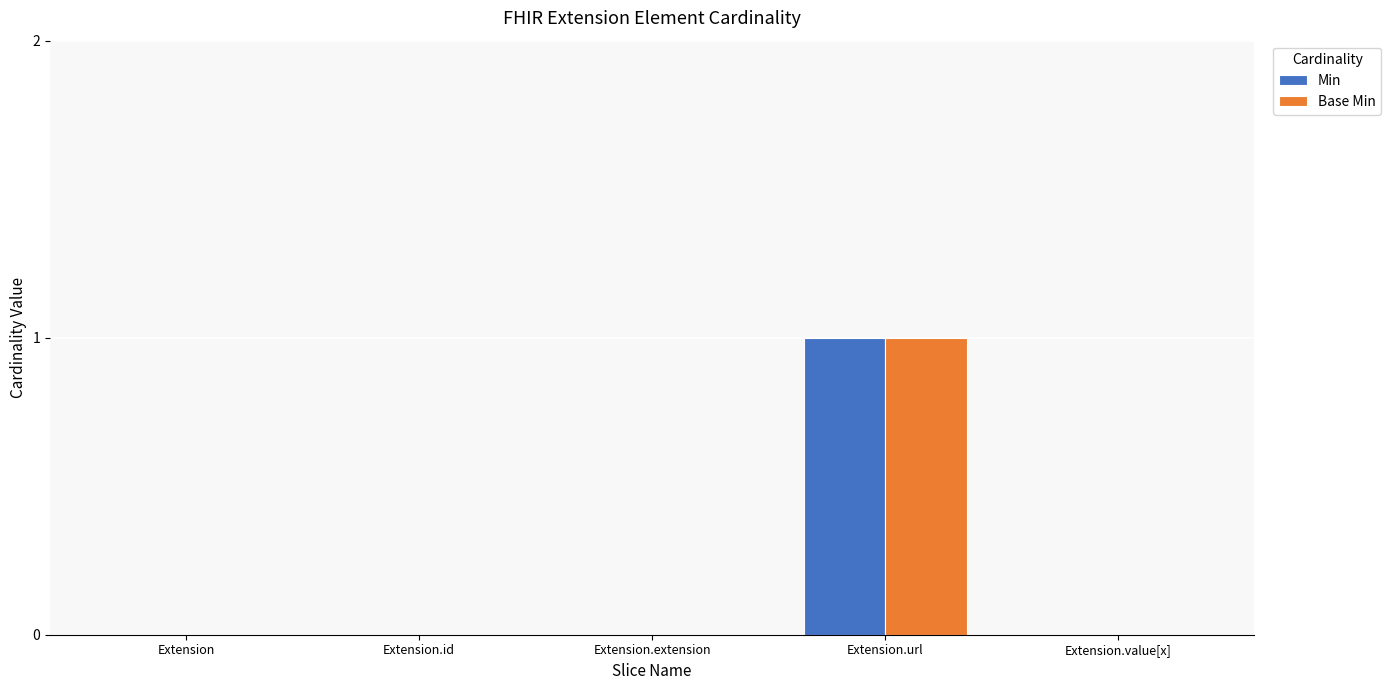

What is the greatest value displayed?

1